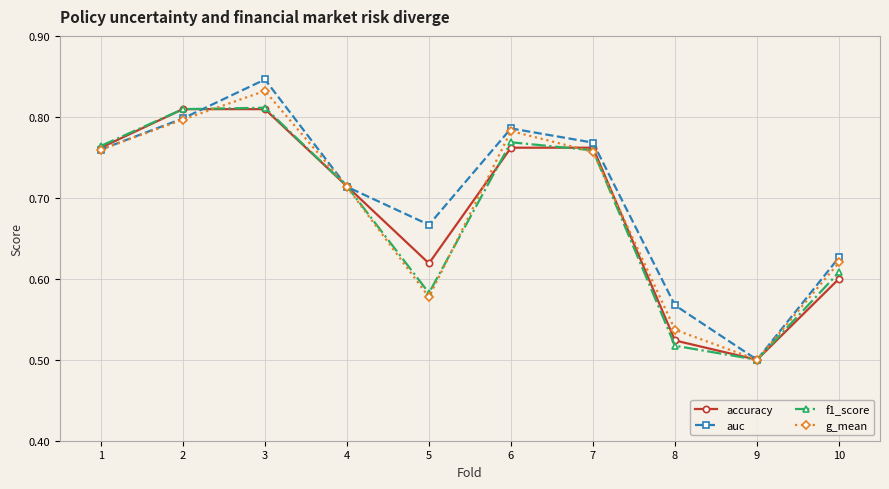

Which series has the largest range (max minus min)?

auc